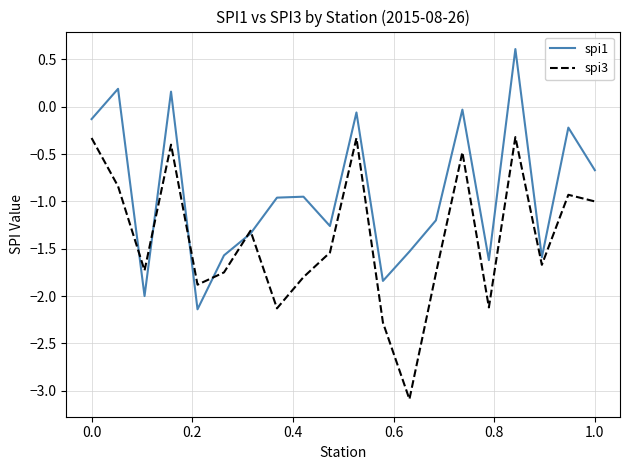

Which series has the largest total across all categories?

spi1